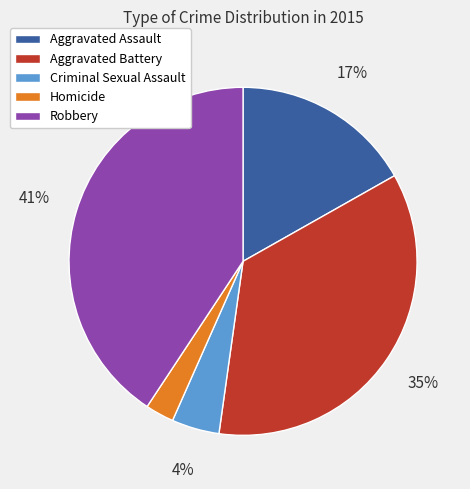

Do Aggravated Assault and Robbery together represent more than half of the pie?

Yes